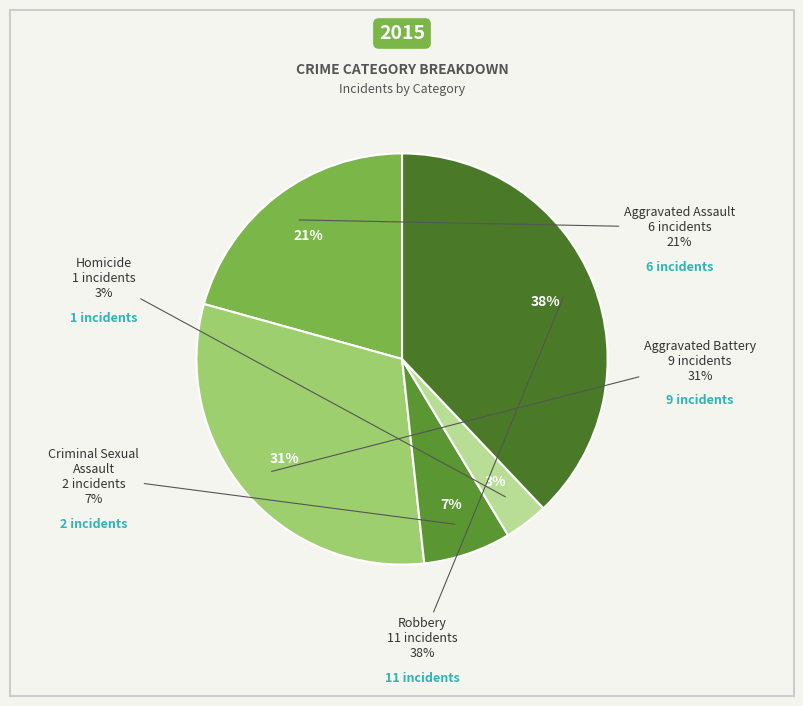

Count the number of slices in the pie.

5